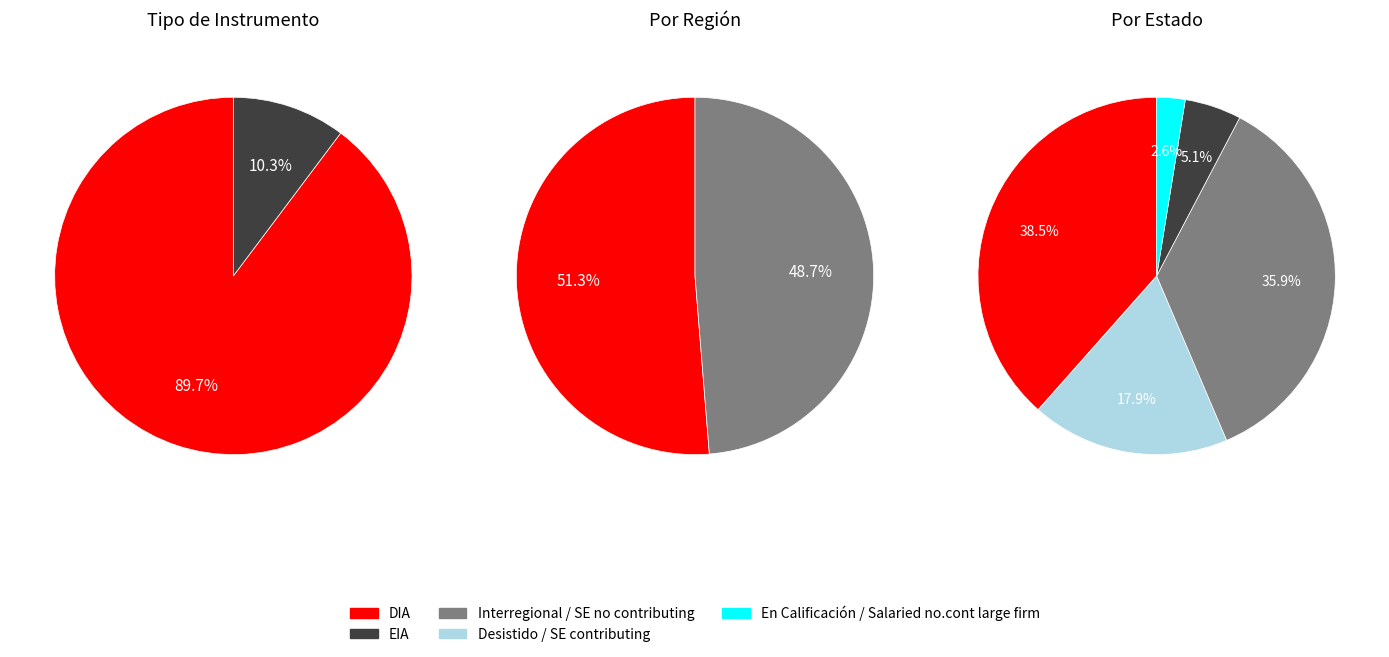

What is the smallest slice in the pie chart?

EIA